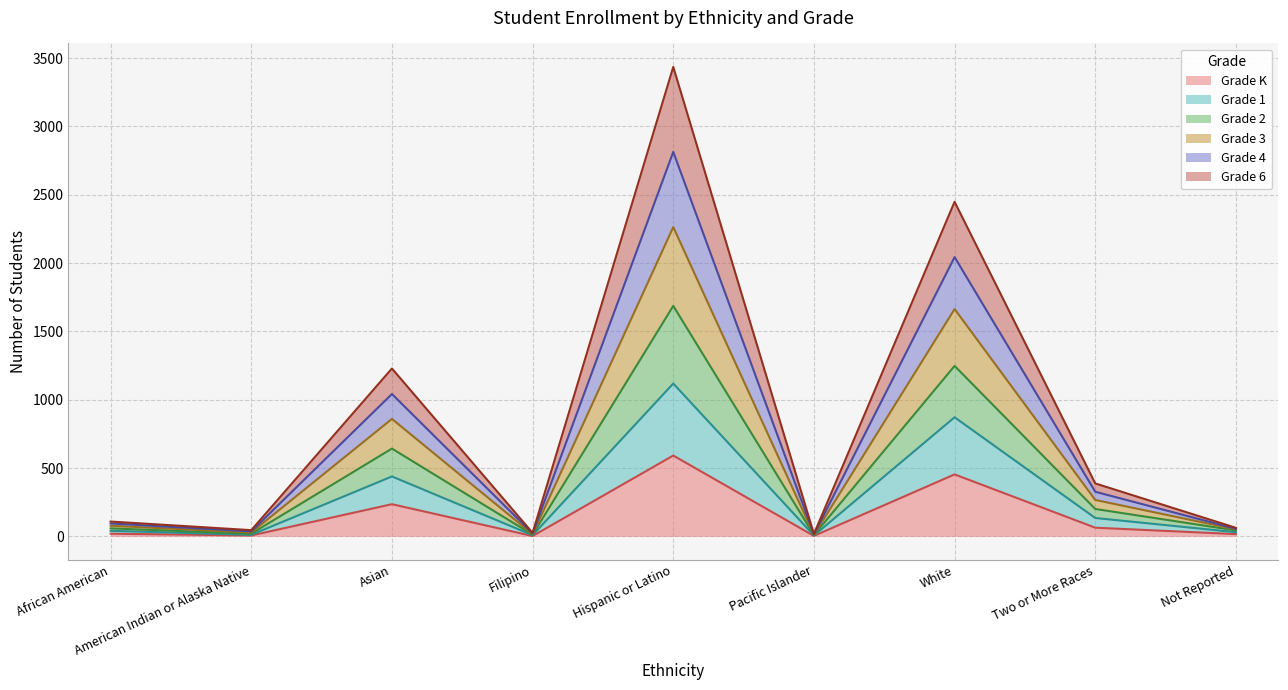

True or false: Grade 2 and Grade 1 cross at least once.

False